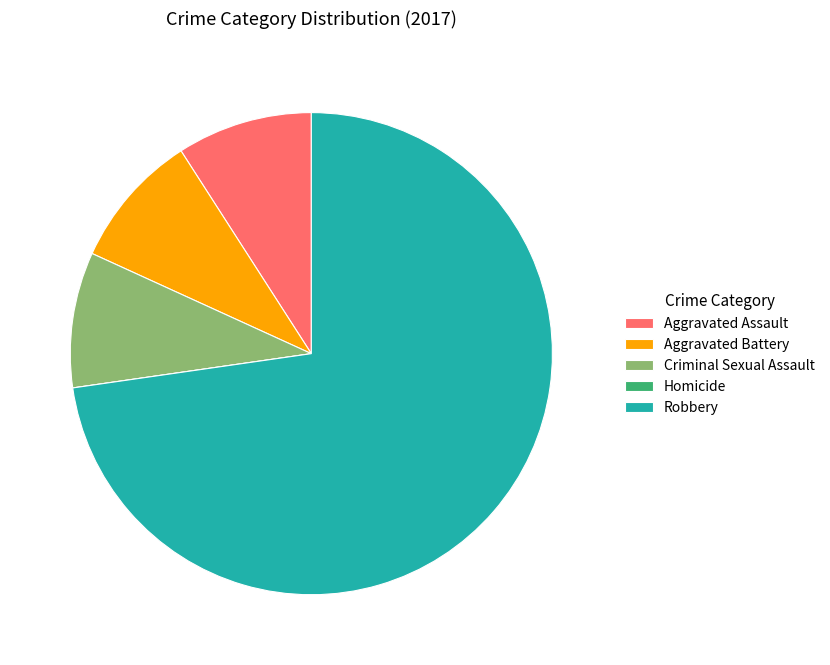

Which slice is the largest?

Robbery